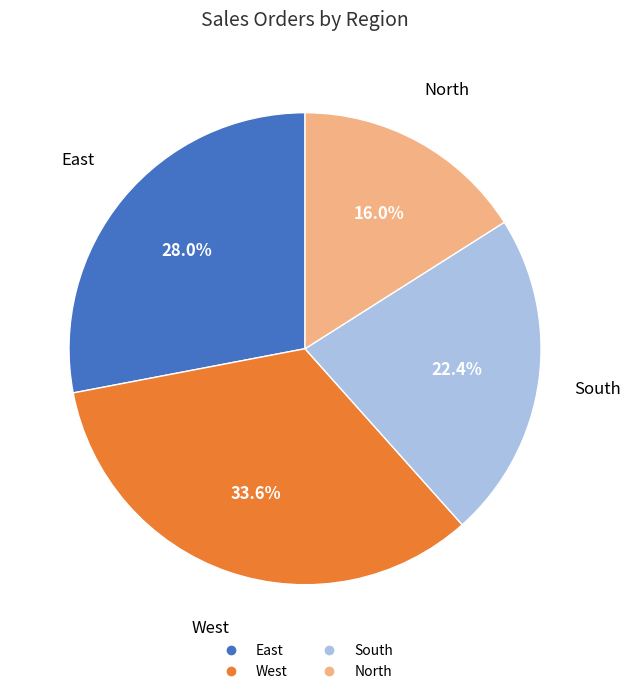

To the nearest percent, what percentage of the pie is North?

16%